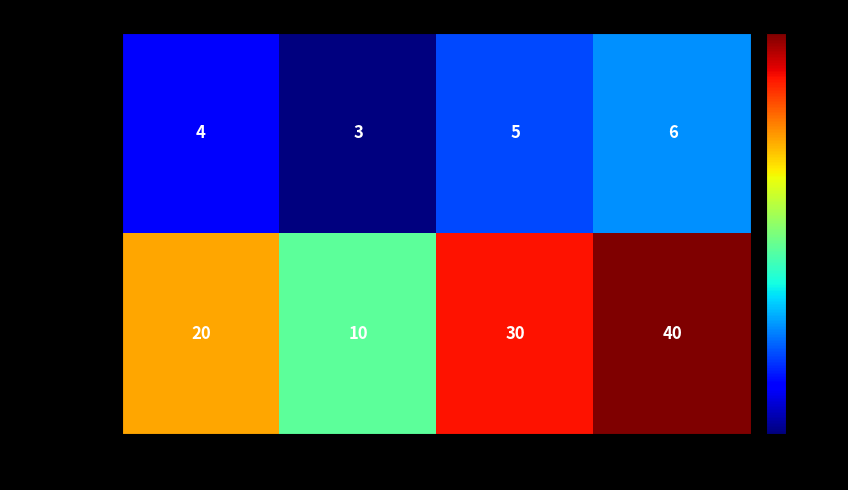

At how many categories does at least one series exceed 13?

3